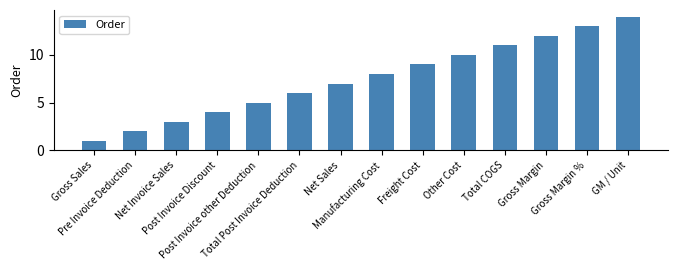

The value at Gross Margin is 12. True or false?

True